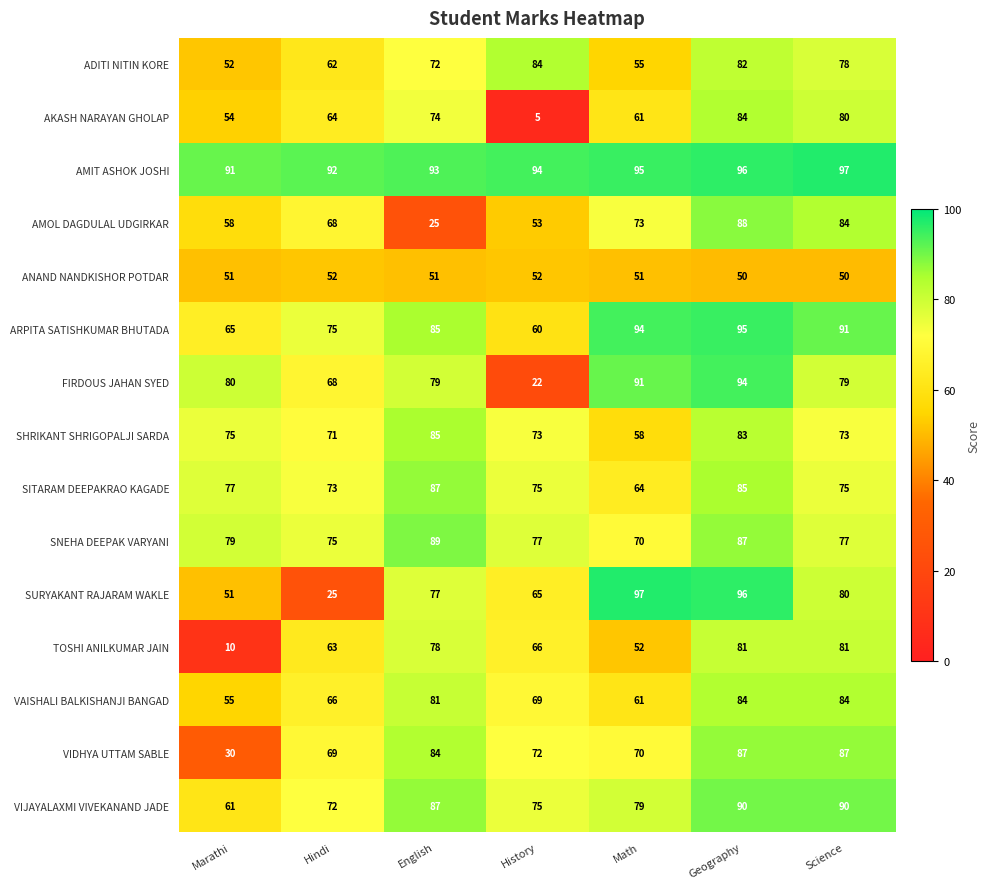

How many VAISHALI BALKISHANJI BANGAD values are between 61 and 84?

6